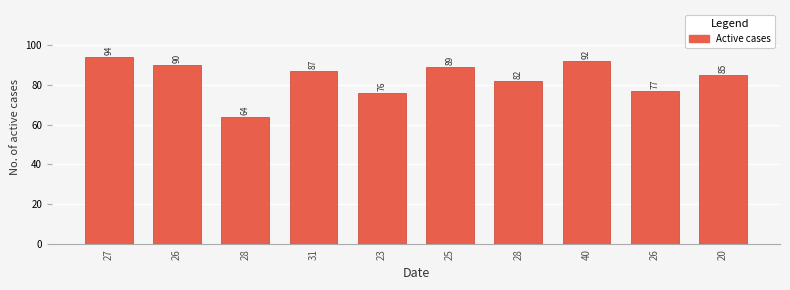

Does the chart contain any negative values?

No